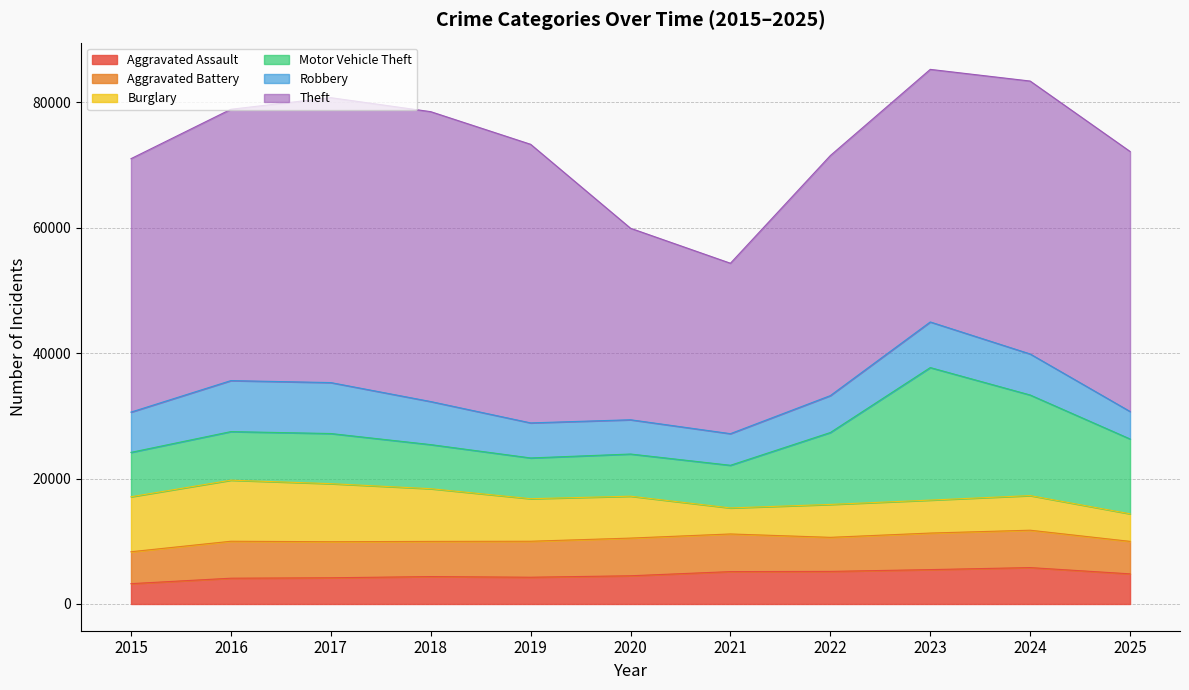

What is the highest value of the Aggravated Assault series?

5804